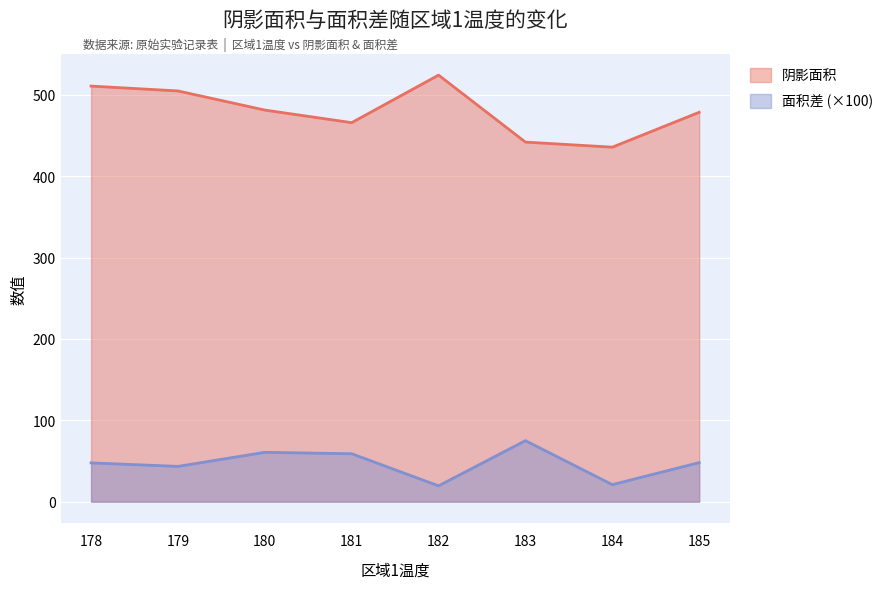

Read the 面积差 (×100) value at 178.

47.7